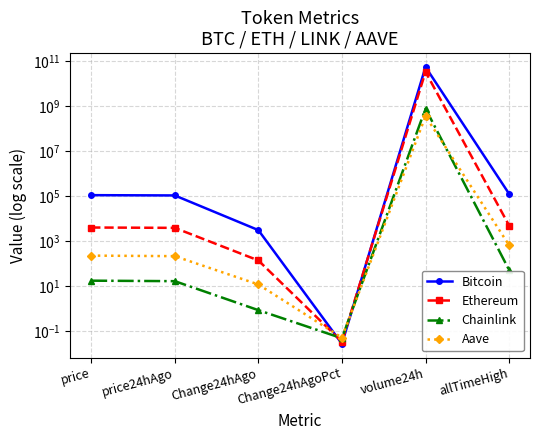

How many categories are shown in the chart?

6